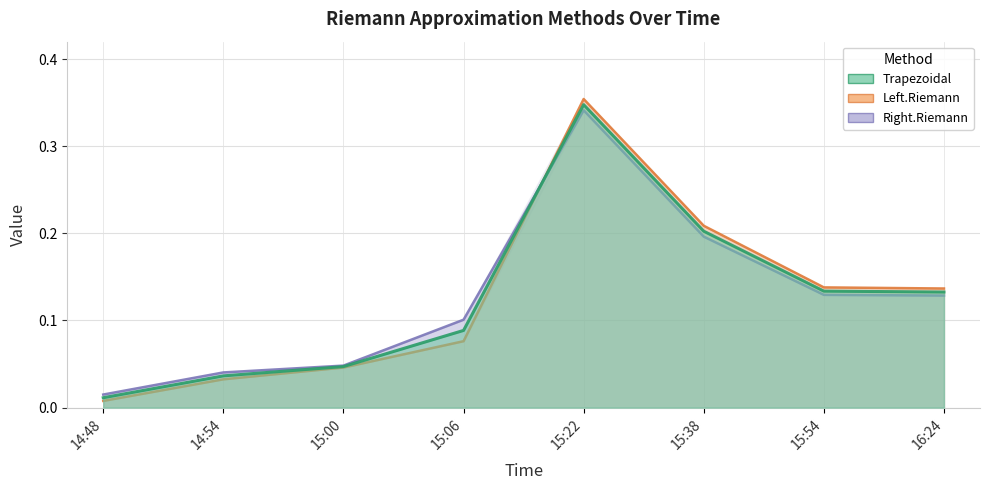

List the labels in order of Left.Riemann value, smallest first.

14:48, 14:54, 15:00, 15:06, 16:24, 15:54, 15:38, 15:22